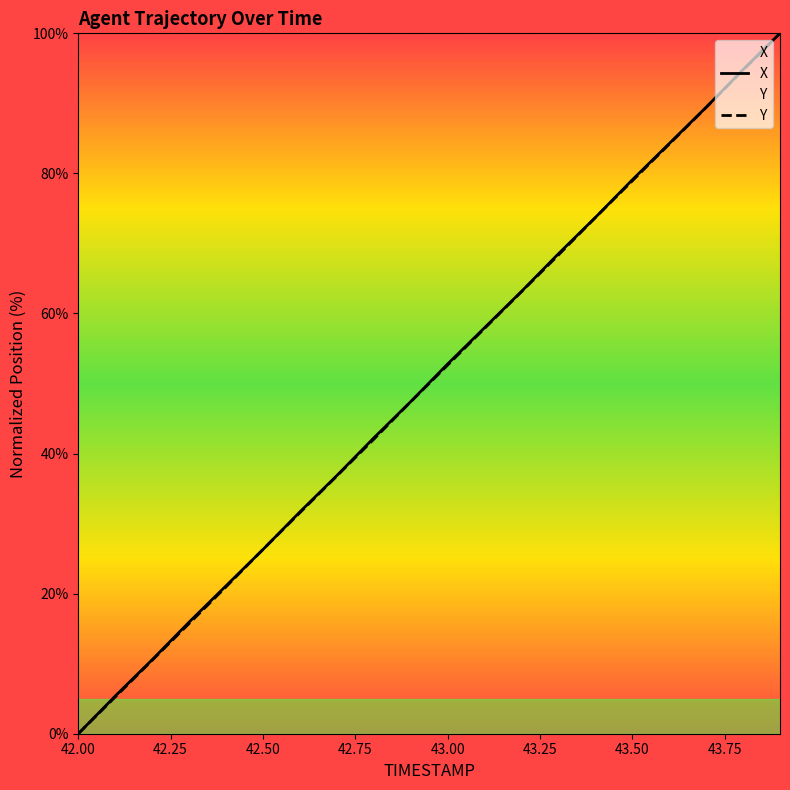

Does the chart have visible grid lines?

No